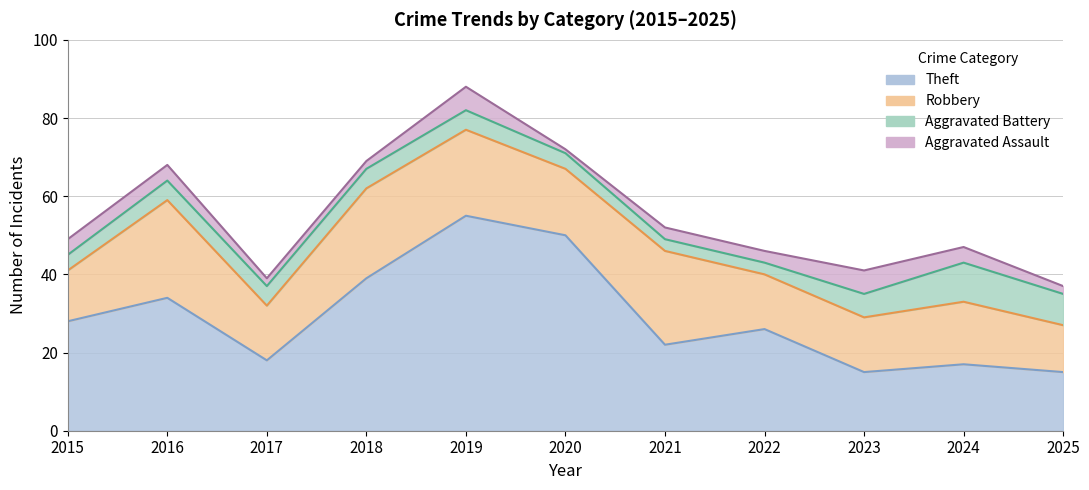

At which label is Robbery closest to 18?

2020